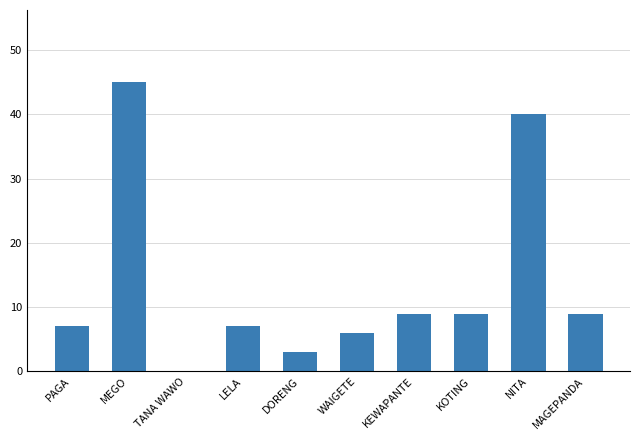

What is the ratio of the value at KOTING to the value at DORENG?

3.0